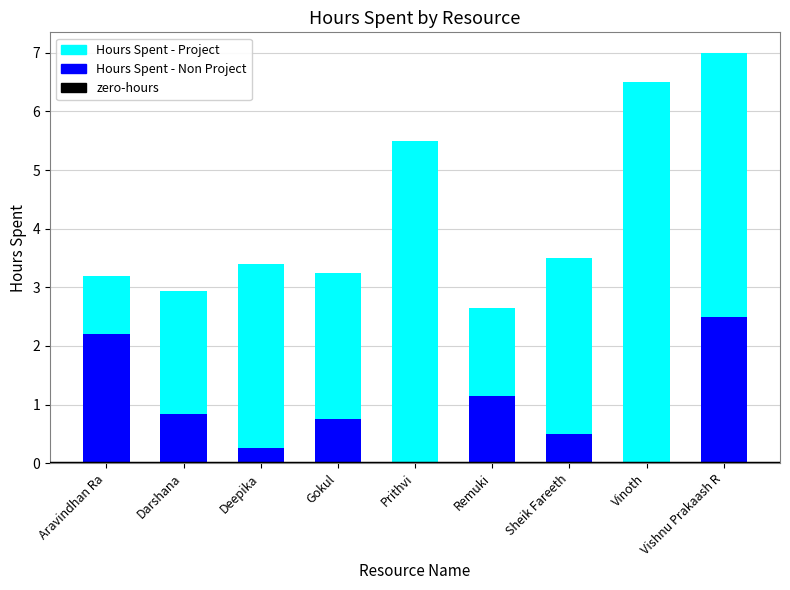

What is the sum of all Hours Spent - Non Project values?

8.2